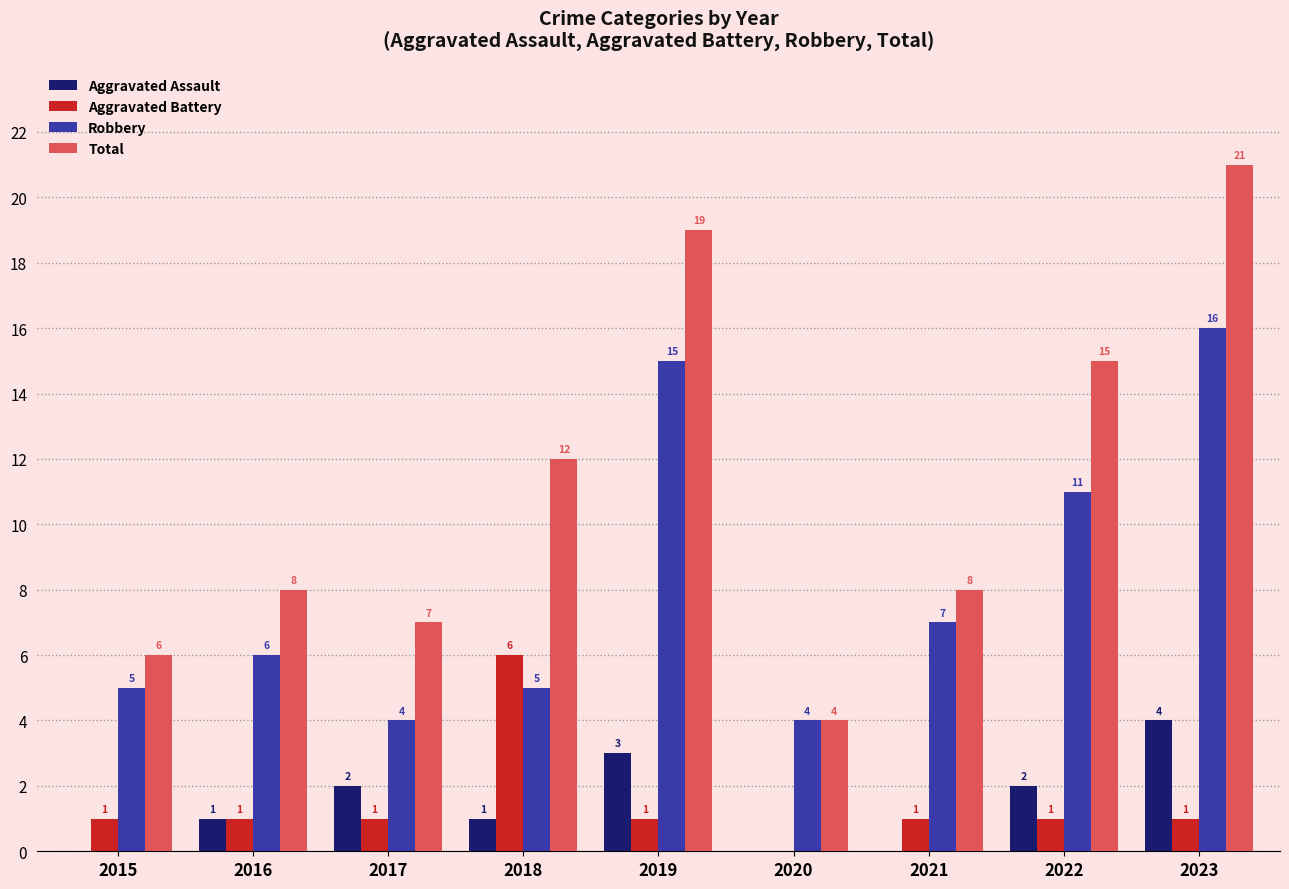

True or false: Total has a value of 7 at 2017.

True